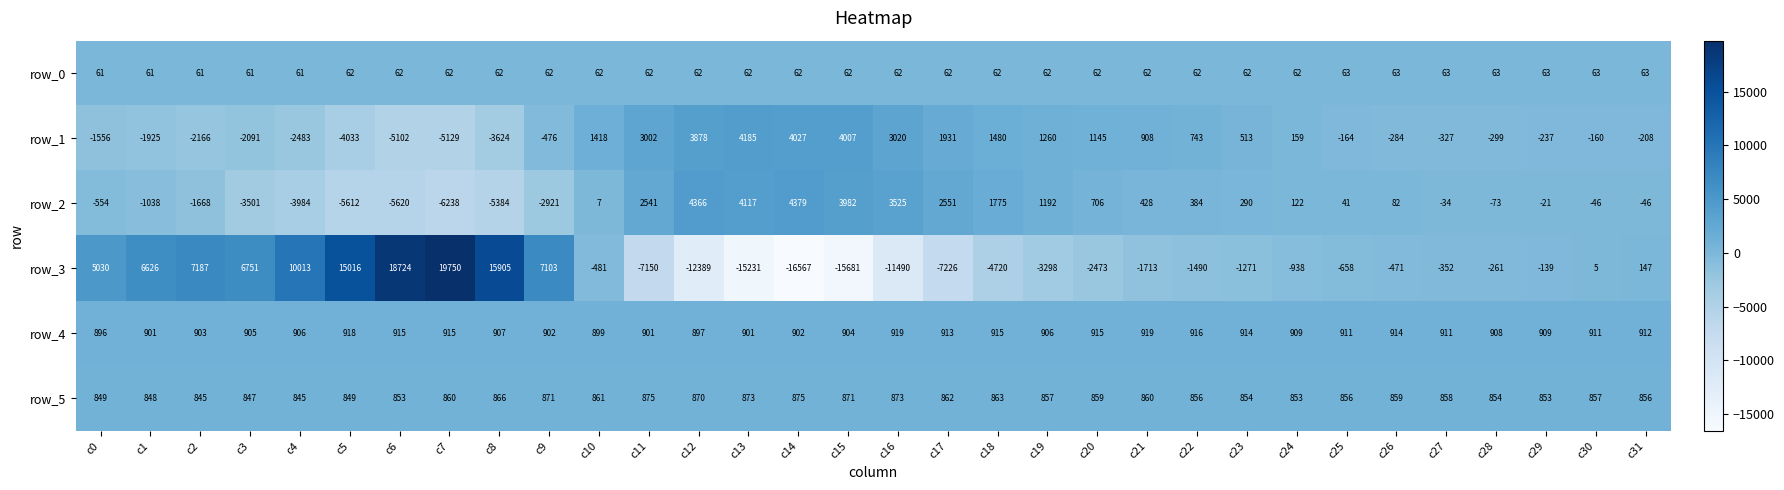

At which label does row_1 first exceed -160?

c10